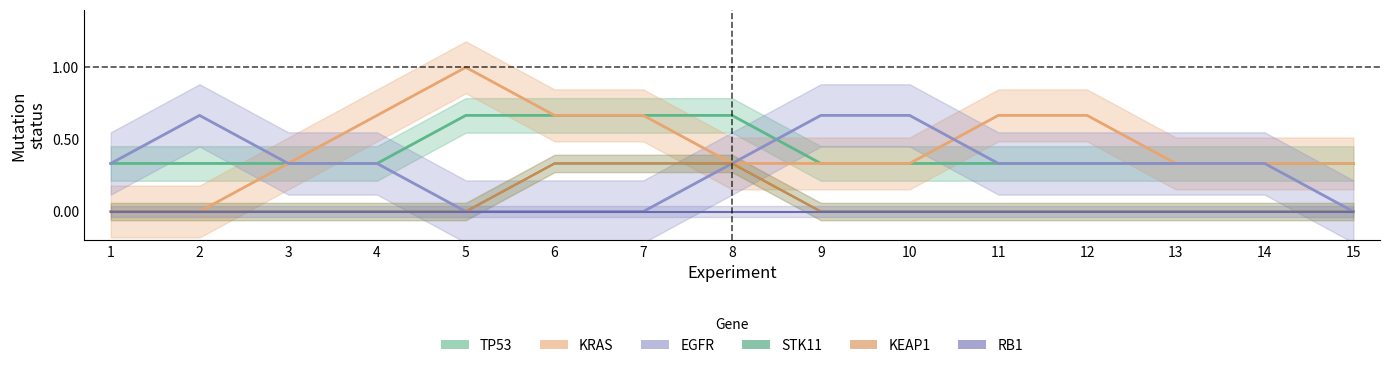

Which has a higher value, 1 or 9?

1